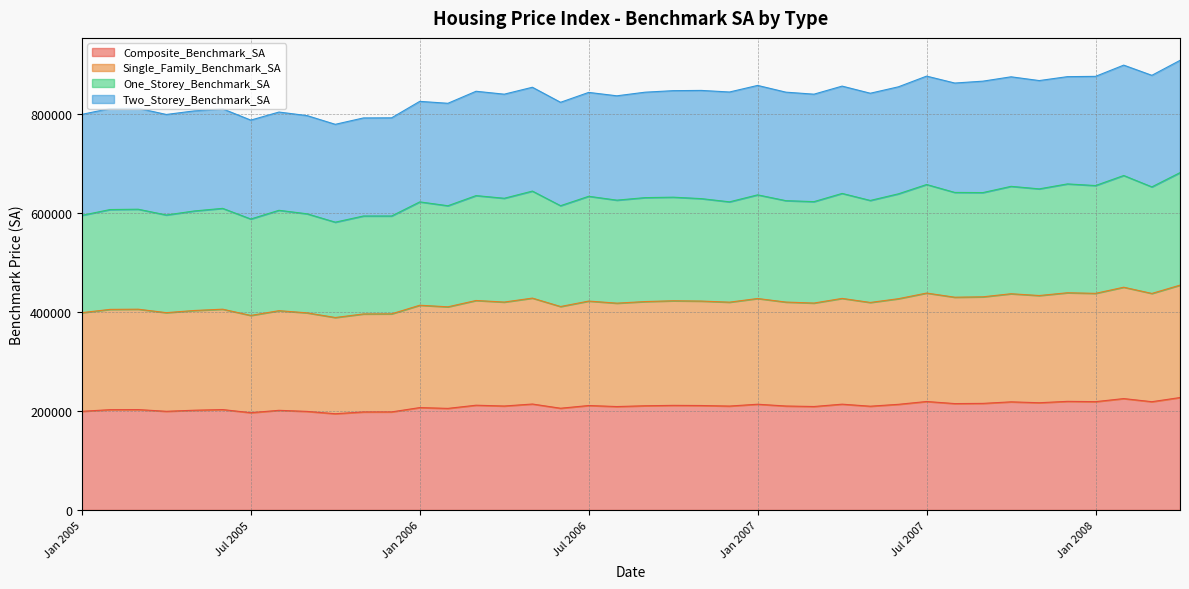

What is the label of the 7th point from the left?

Jul 2005